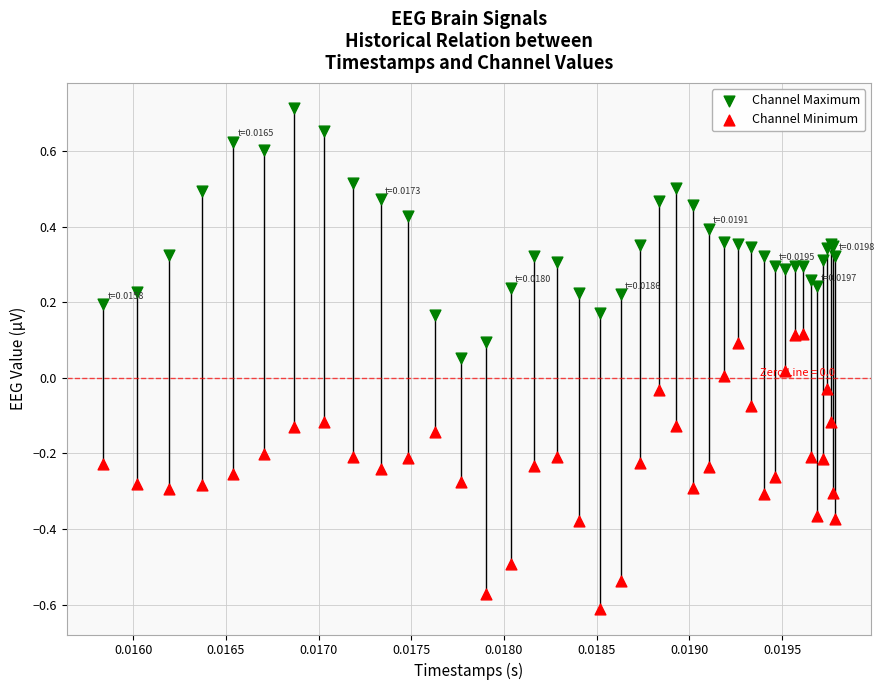

Which series has the widest spread of Y values?

Channel Minimum